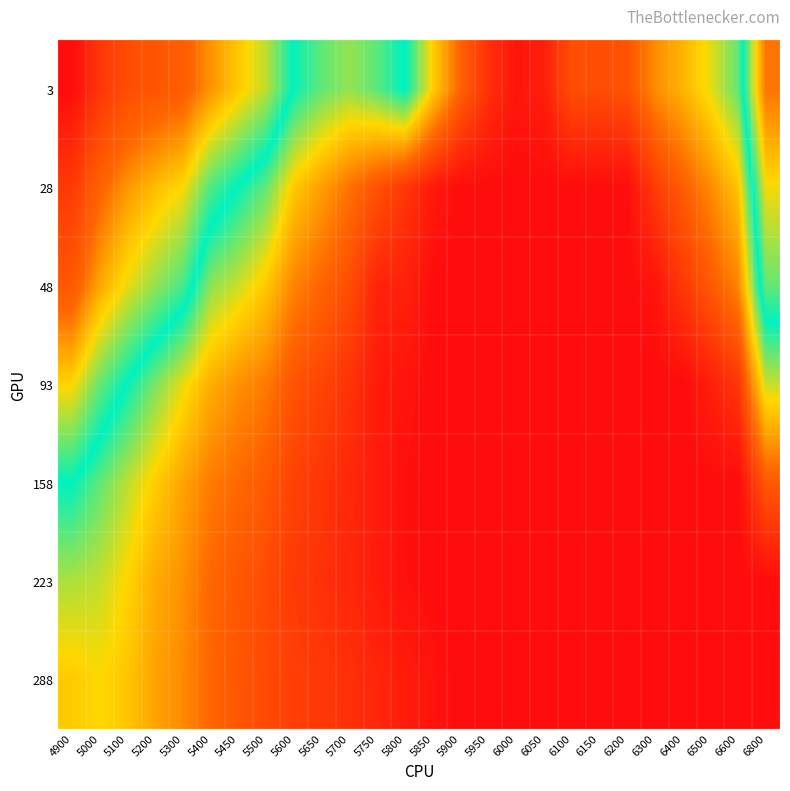

Reading left to right, extract all data points from this chart.

3: 4900=0.8	5000=0.7	5100=0.7	5200=0.7	5300=0.6	5400=0.6	5450=0.5	5500=0.5	5600=0.4	5650=0.4	5700=0.3	5750=0.4	5800=0.4	5850=0.3	5900=0.2	5950=0.1	6000=0.1	6050=0.1	6100=0.2	6150=0.2	6200=0.2	6300=0.2	6400=0.3	6500=0.3	6600=0.4	6800=0.6
28: 4900=0.7	5000=0.6	5100=0.6	5200=0.5	5300=0.5	5400=0.4	5450=0.4	5500=0.4	5600=0.3	5650=0.3	5700=0.2	5750=0.2	5800=0.2	5850=0.1	5900=0.1	5950=0.1	6000=0.1	6050=0.1	6100=0.1	6150=0.1	6200=0.1	6300=0.2	6400=0.2	6500=0.2	6600=0.3	6800=0.5
48: 4900=0.6	5000=0.6	5100=0.5	5200=0.5	5300=0.4	5400=0.3	5450=0.3	5500=0.3	5600=0.2	5650=0.2	5700=0.2	5750=0.1	5800=0.1	5850=0.1	5900=0.1	5950=0.1	6000=0.1	6050=0.1	6100=0.1	6150=0.1	6200=0.1	6300=0.1	6400=0.2	6500=0.2	6600=0.2	6800=0.4
93: 4900=0.5	5000=0.4	5100=0.4	5200=0.4	5300=0.3	5400=0.3	5450=0.2	5500=0.2	5600=0.2	5650=0.2	5700=0.1	5750=0.1	5800=0.1	5850=0.1	5900=0.1	5950=0.1	6000=0.1	6050=0.1	6100=0.1	6150=0.1	6200=0.1	6300=0.1	6400=0.1	6500=0.1	6600=0.2	6800=0.3
158: 4900=0.4	5000=0.4	5100=0.3	5200=0.3	5300=0.3	5400=0.2	5450=0.2	5500=0.2	5600=0.2	5650=0.2	5700=0.1	5750=0.1	5800=0.1	5850=0.1	5900=0.1	5950=0.1	6000=0.1	6050=0.1	6100=0.1	6150=0.1	6200=0.1	6300=0.1	6400=0.1	6500=0.1	6600=0.1	6800=0.2
223: 4900=0.3	5000=0.3	5100=0.3	5200=0.3	5300=0.2	5400=0.2	5450=0.2	5500=0.2	5600=0.2	5650=0.1	5700=0.1	5750=0.1	5800=0.1	5850=0.1	5900=0.1	5950=0.1	6000=0.1	6050=0.1	6100=0.1	6150=0.1	6200=0.1	6300=0.1	6400=0.1	6500=0.1	6600=0.1	6800=0.1
288: 4900=0.3	5000=0.3	5100=0.3	5200=0.3	5300=0.2	5400=0.2	5450=0.2	5500=0.2	5600=0.2	5650=0.2	5700=0.1	5750=0.1	5800=0.1	5850=0.1	5900=0.1	5950=0.1	6000=0.1	6050=0.1	6100=0.1	6150=0.1	6200=0.1	6300=0.1	6400=0.1	6500=0.1	6600=0.1	6800=0.1